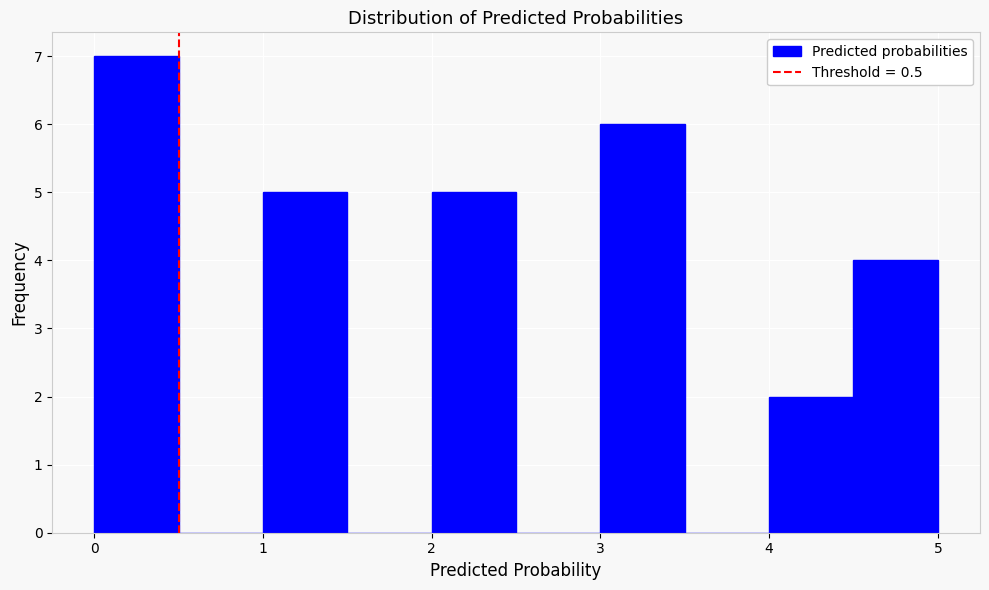

How tall is the bar that spans 4.5 to 5.0 on the x-axis? The values are not printed on the chart, so give them approximately, as read against the axis.

4